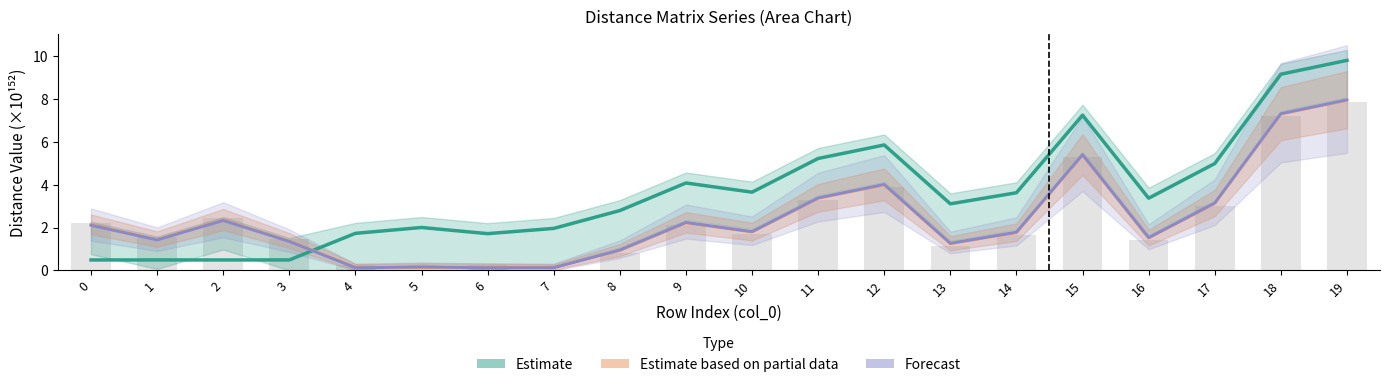

At how many categories does at least one series exceed 9?

2